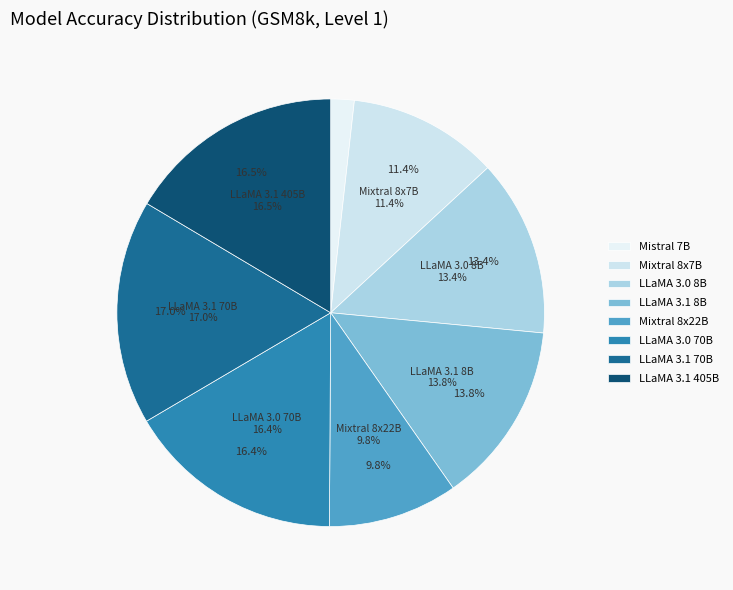

Is there a majority slice in this chart?

No